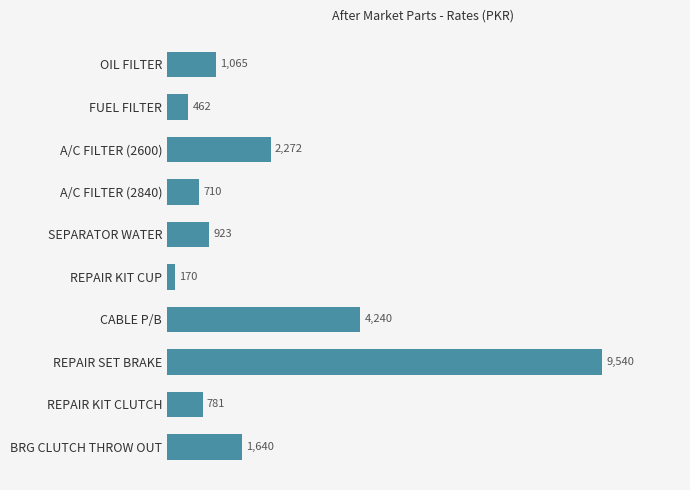

True or false: the data shows 462 at FUEL FILTER.

True